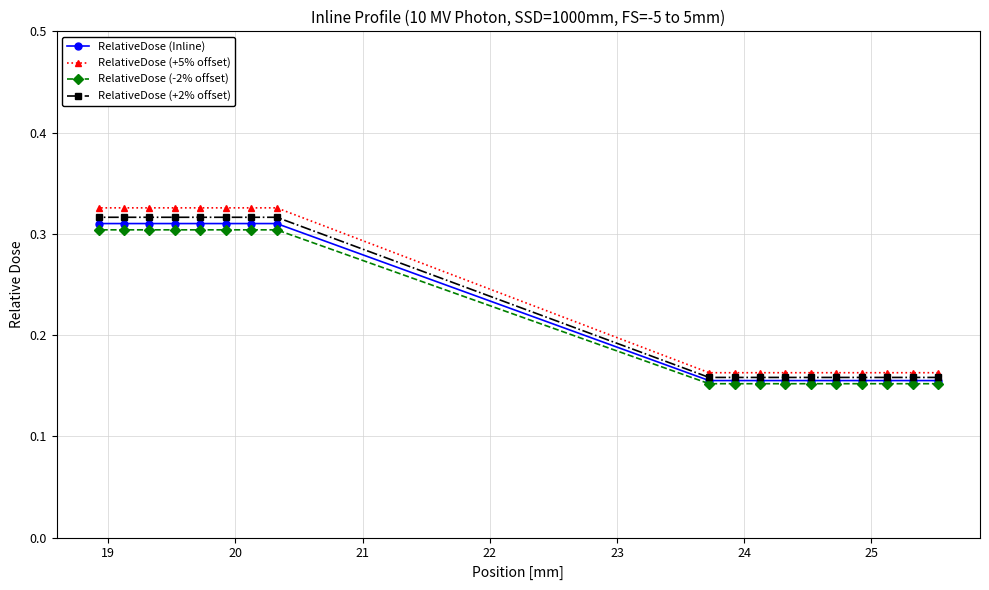

At how many categories does at least one series exceed 0?

18